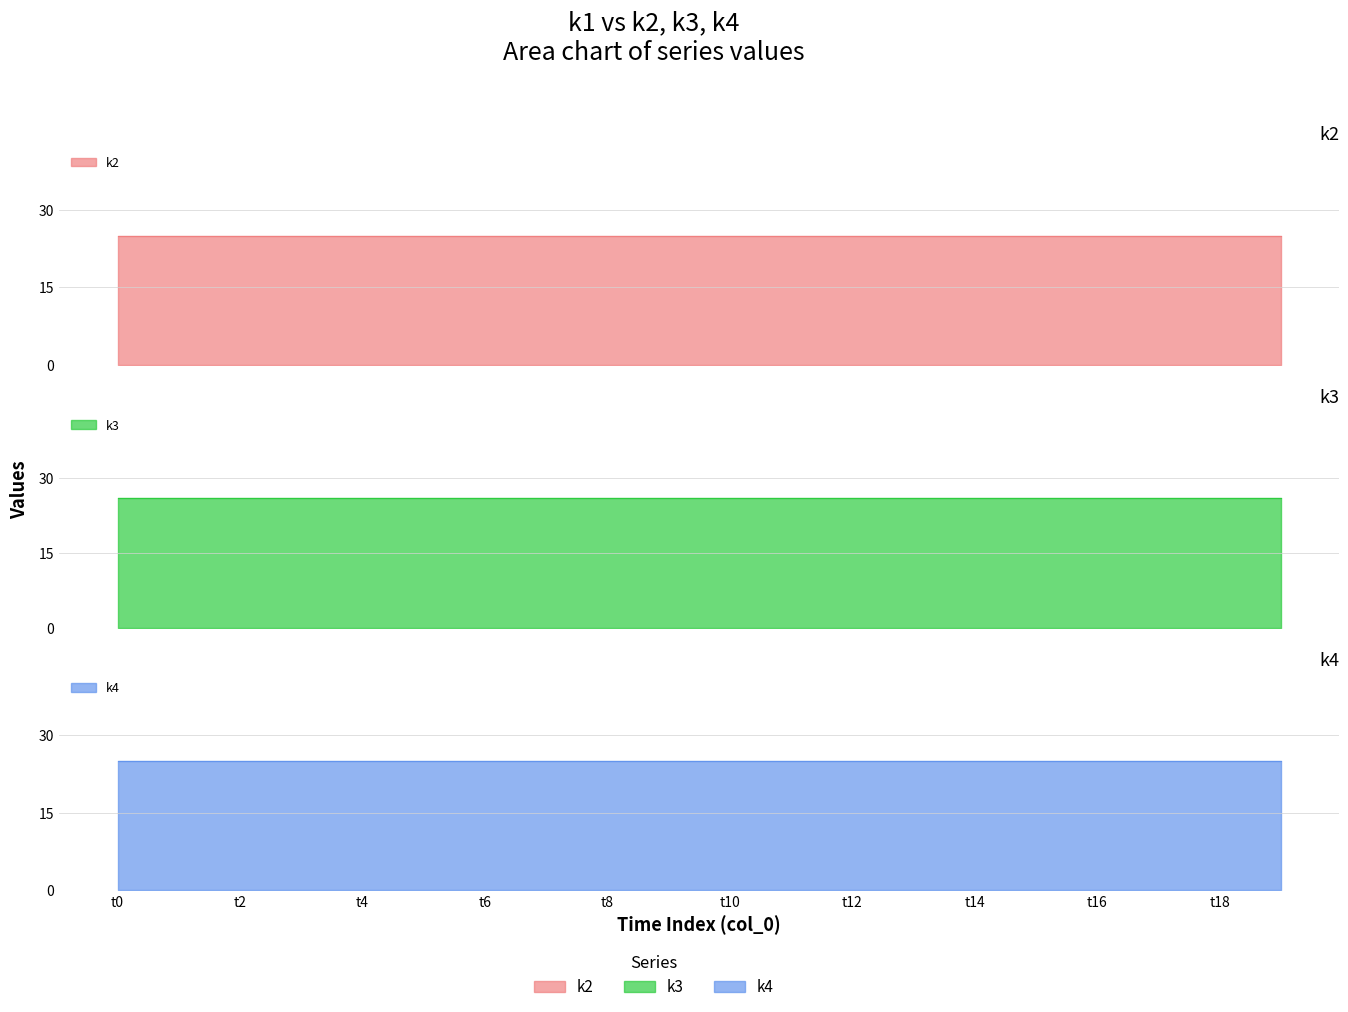

Rank the series by their maximum value, from lowest to highest.

k2, k4, k3